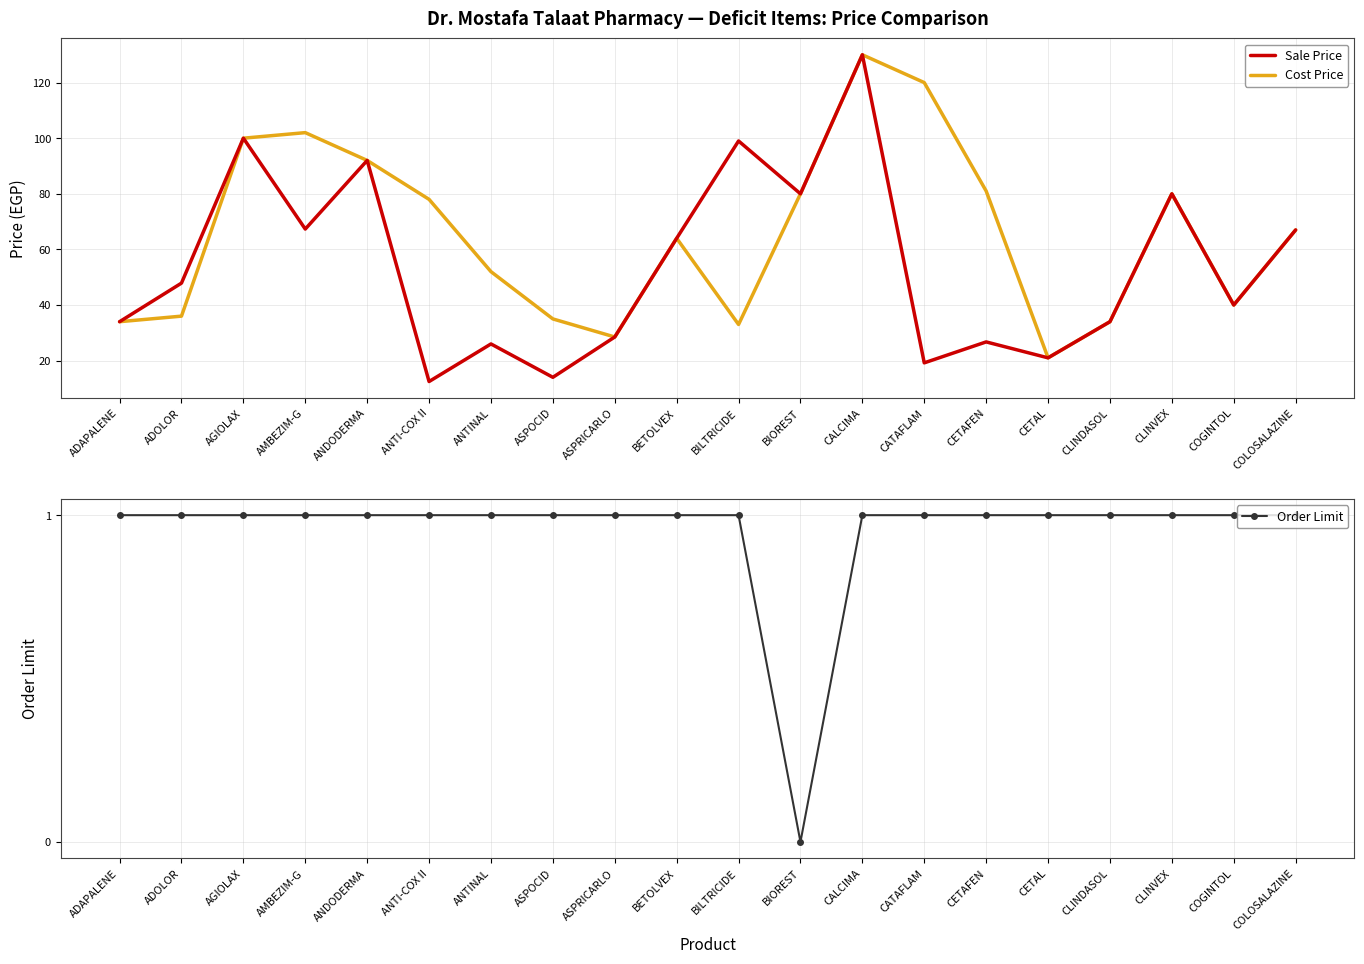

What is the label of the 17th point from the right?

AMBEZIM-G